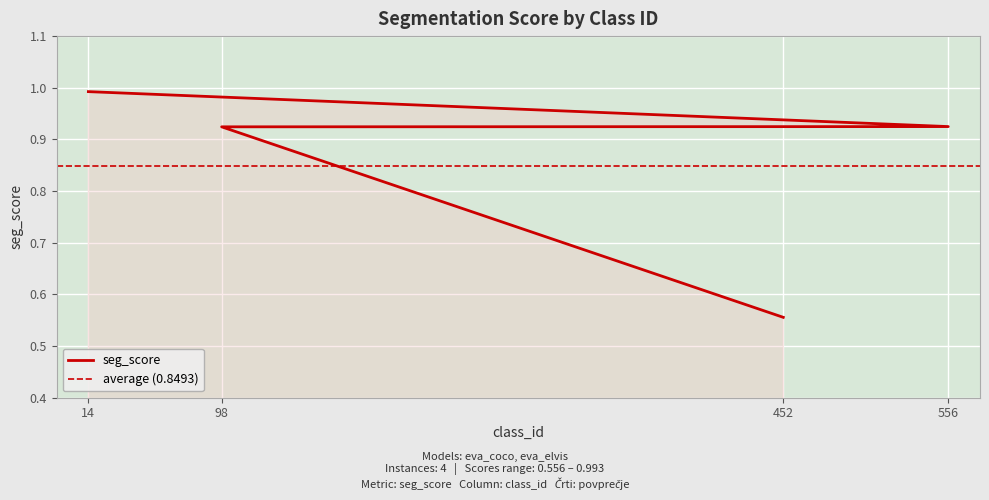

What is the average value?

0.8